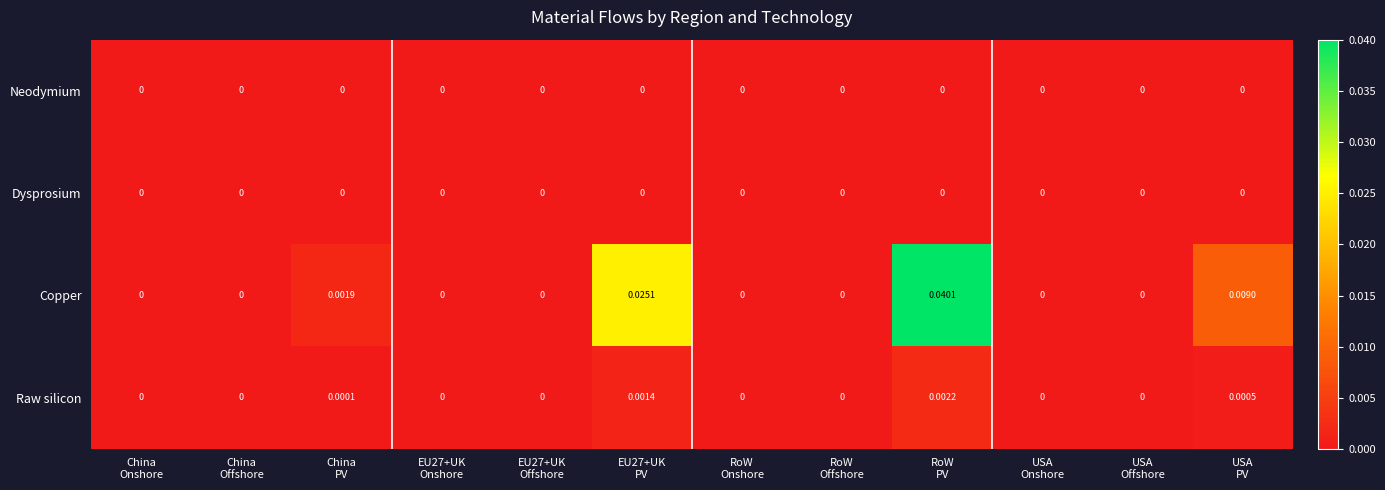

Which series has the largest total across all categories?

Copper